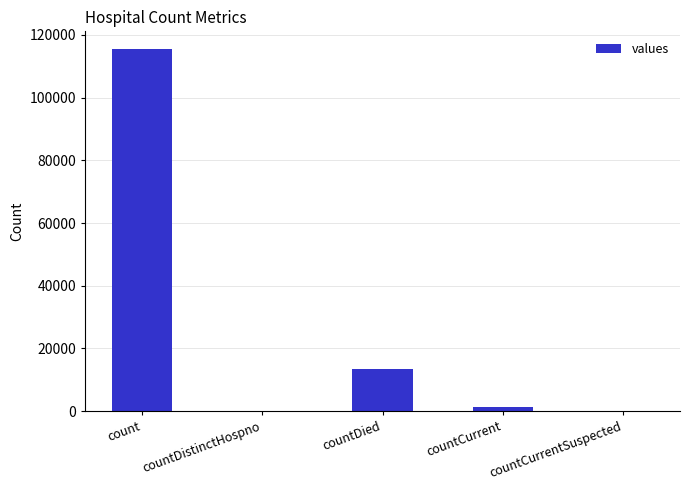

What is the change in value from countDied to countCurrentSuspected?

-13343